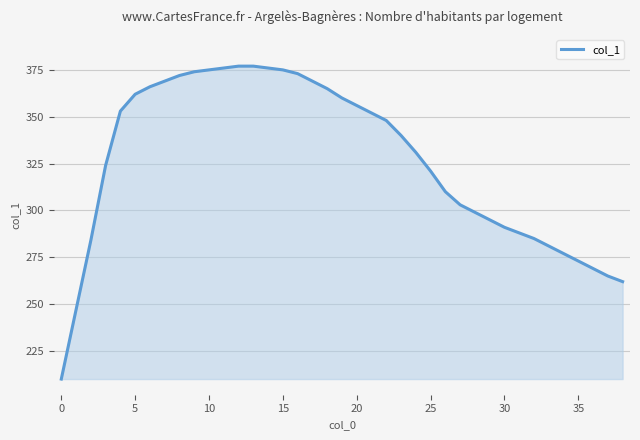

What is the minimum value shown in the chart?

210